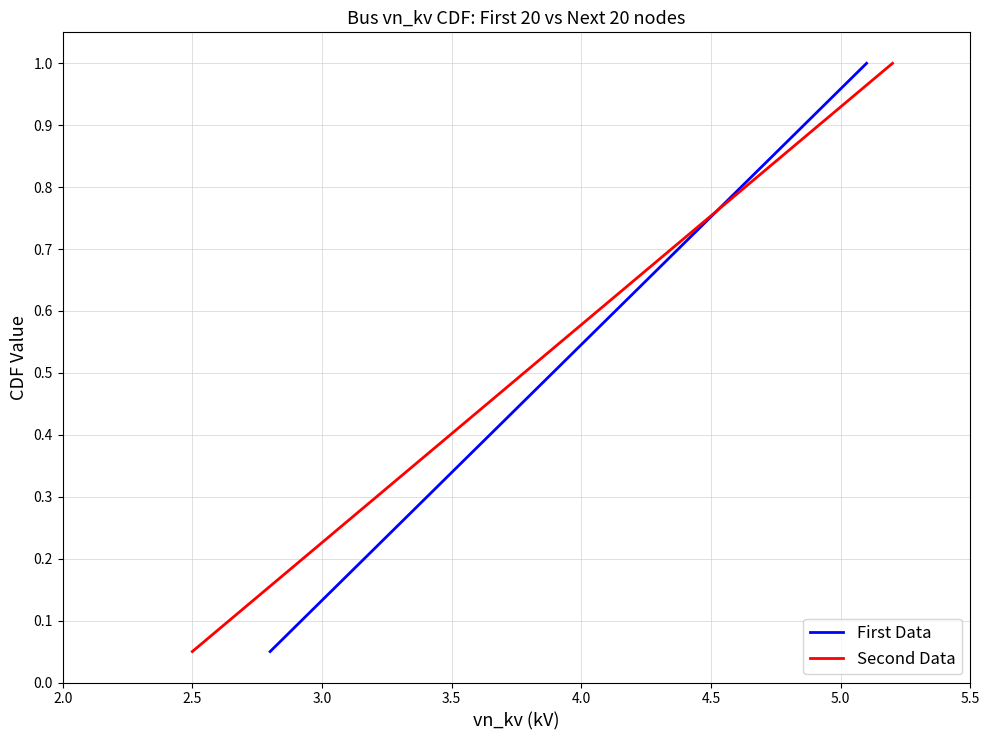

What is the maximum value for First Data?

1.0